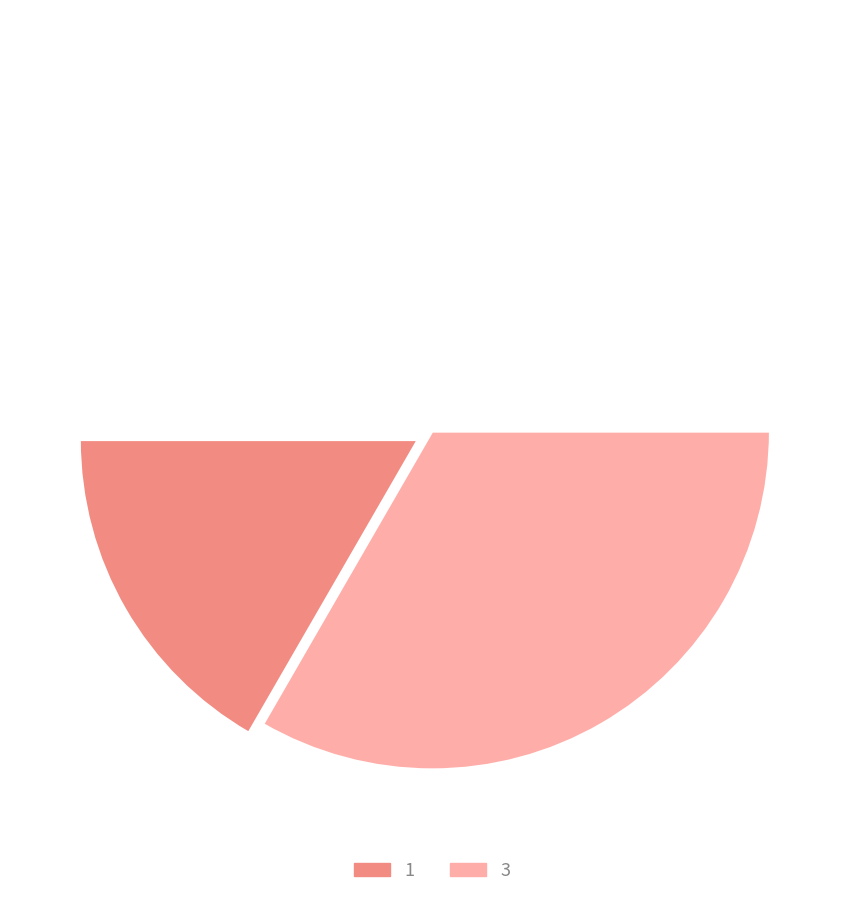

To the nearest percent, what is the average slice percentage?

50%